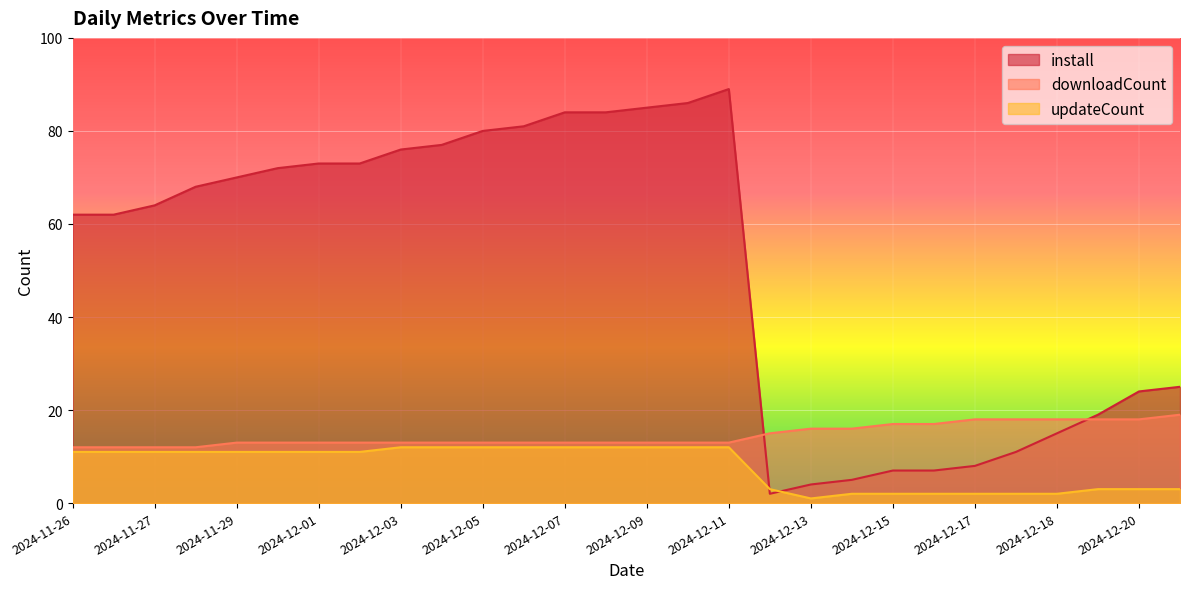

How many intersections are there between install and updateCount?

2